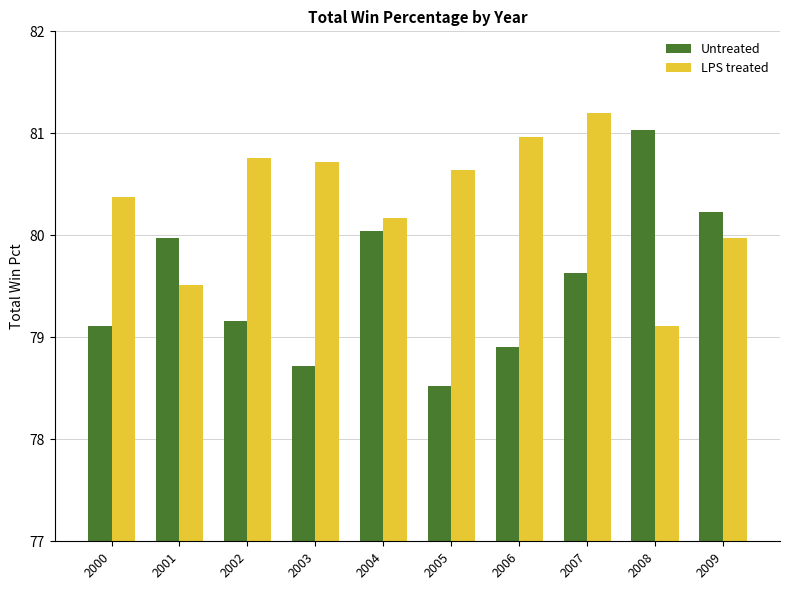

Reading left to right, transcribe all the data shown in this chart.

Untreated: 79.1	80.0	79.2	78.7	80.0	78.5	78.9	79.6	81.0	80.2
LPS treated: 80.4	79.5	80.8	80.7	80.2	80.6	81.0	81.2	79.1	80.0